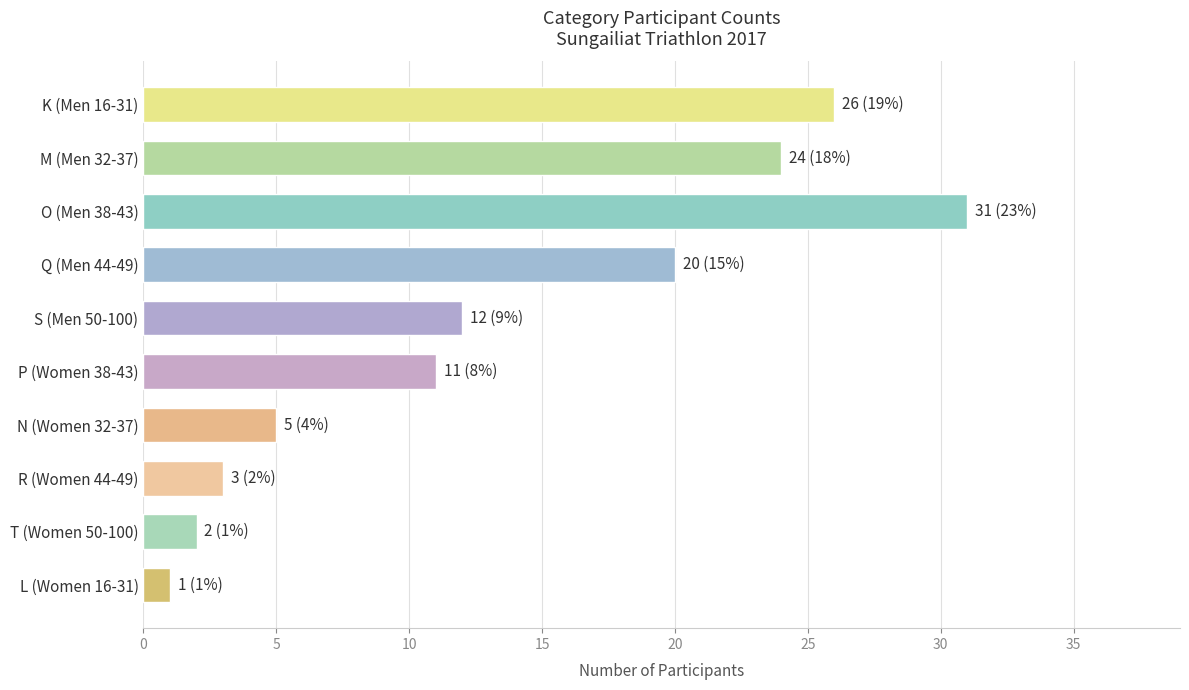

List the labels in order of value, smallest first.

L (Women 16-31), T (Women 50-100), R (Women 44-49), N (Women 32-37), P (Women 38-43), S (Men 50-100), Q (Men 44-49), M (Men 32-37), K (Men 16-31), O (Men 38-43)